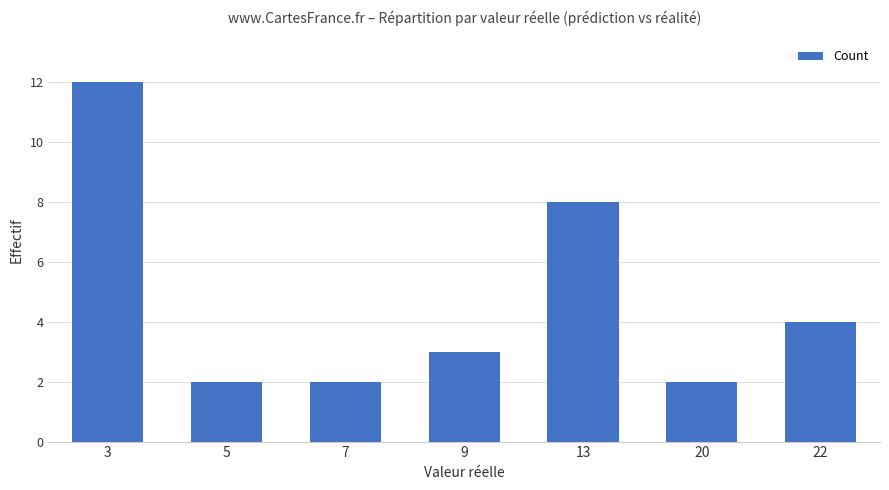

How many distinct data groups are displayed?

1